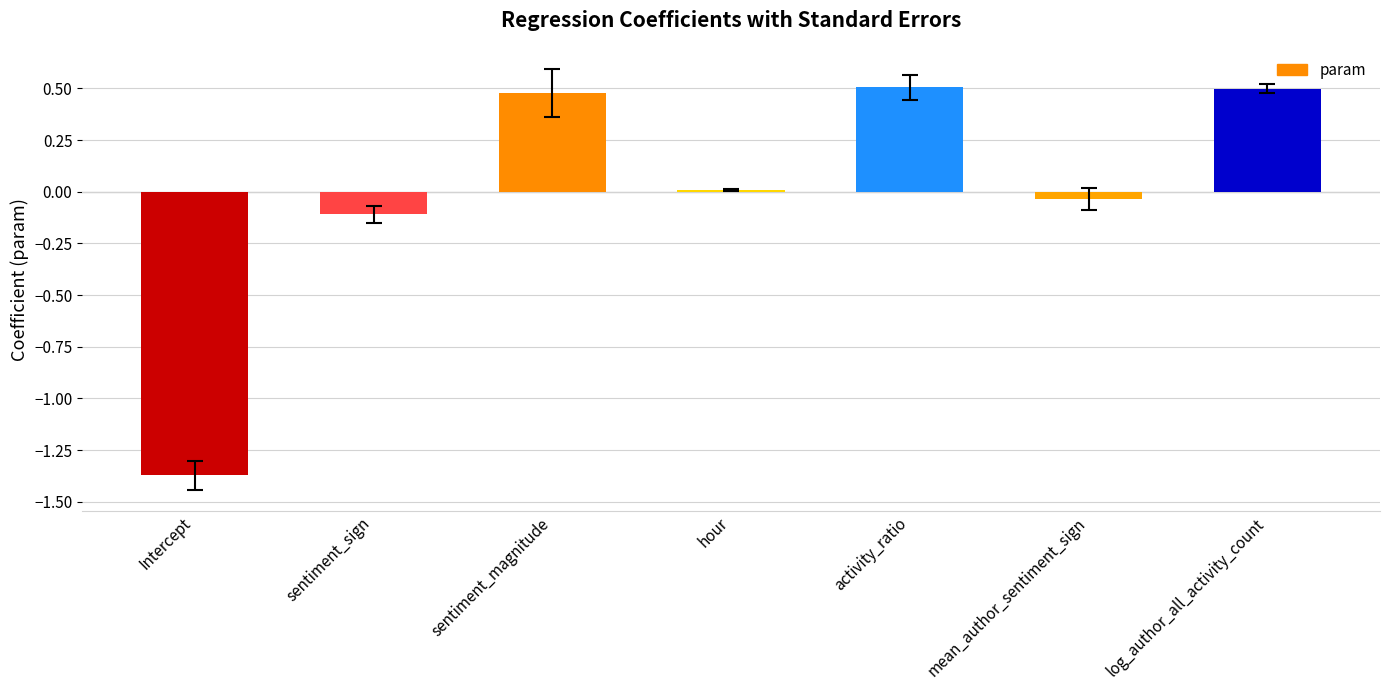

What is the maximum value shown in the chart?

0.5